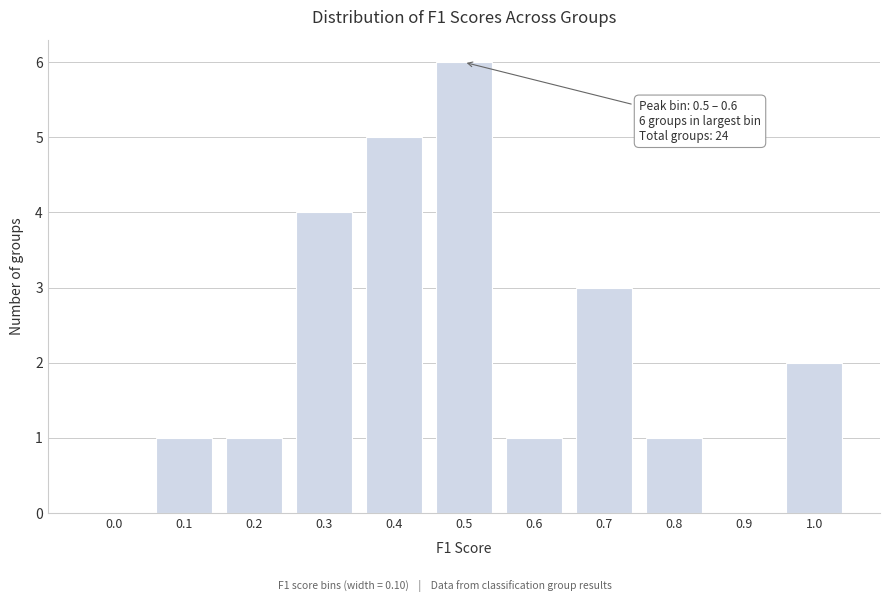

Reading left to right, extract all data points from this chart.

0.0=0	0.1=1	0.2=1	0.3=4	0.4=5	0.5=6	0.6=1	0.7=3	0.8=1	0.9=0	1.0=2